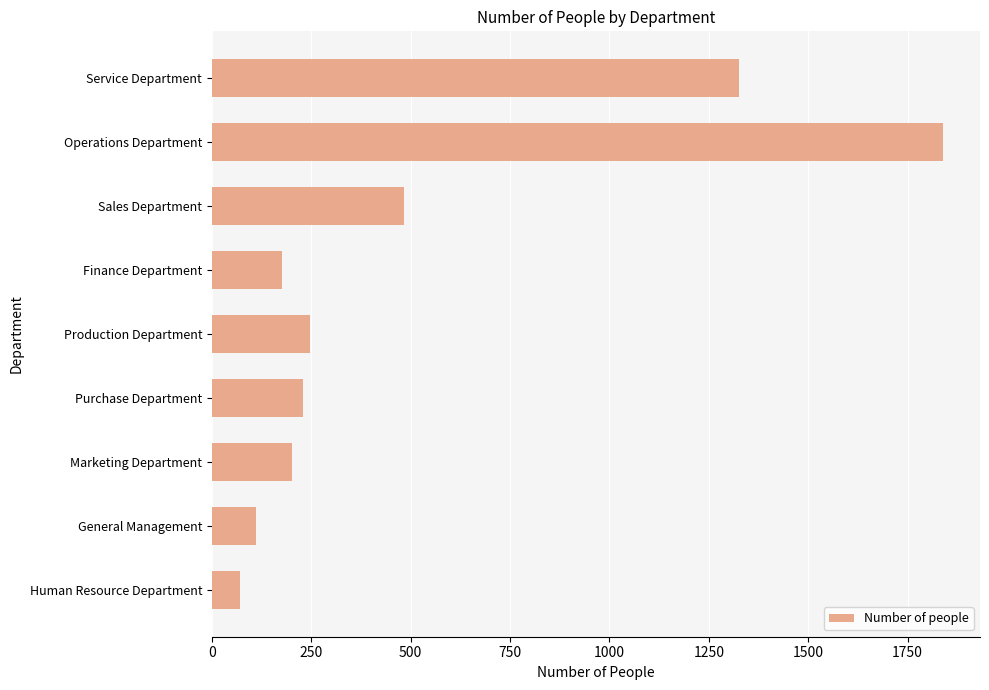

What is the label of the 2nd bar from the top?

Operations Department